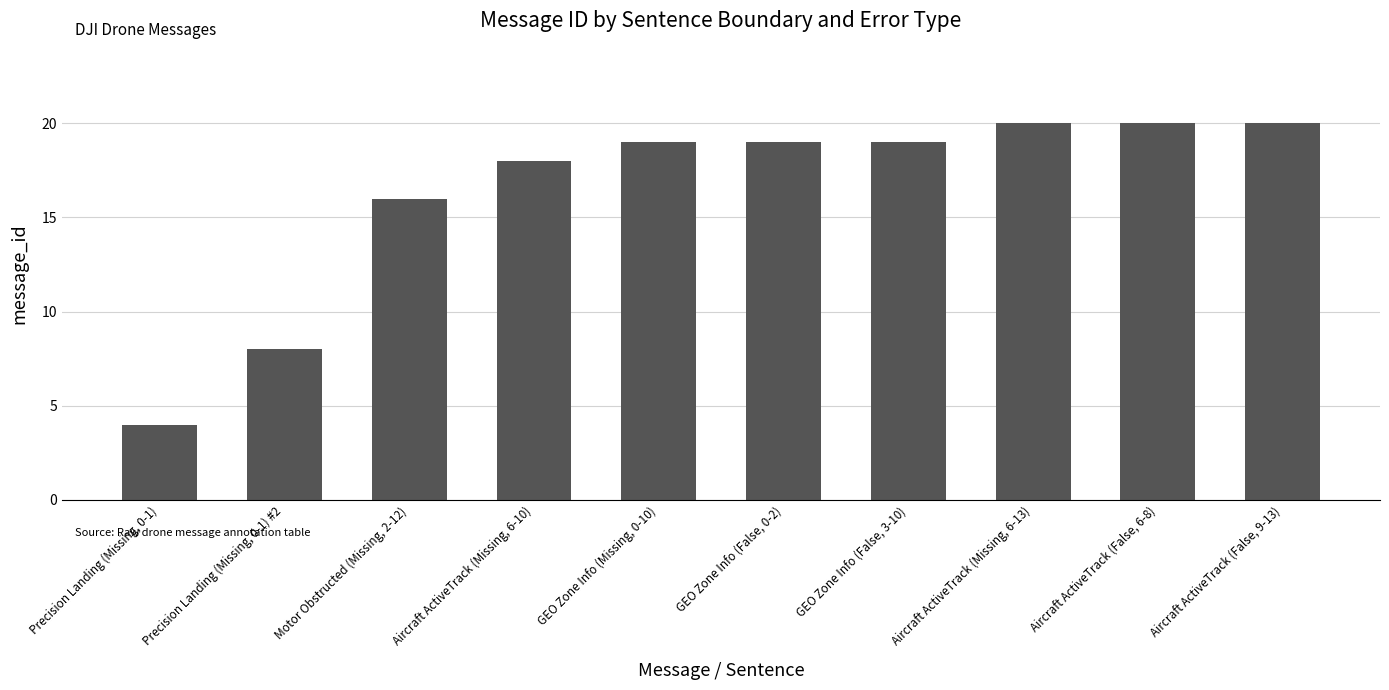

What is the approximate value at GEO Zone Info (False, 3-10), to the nearest 5?

20